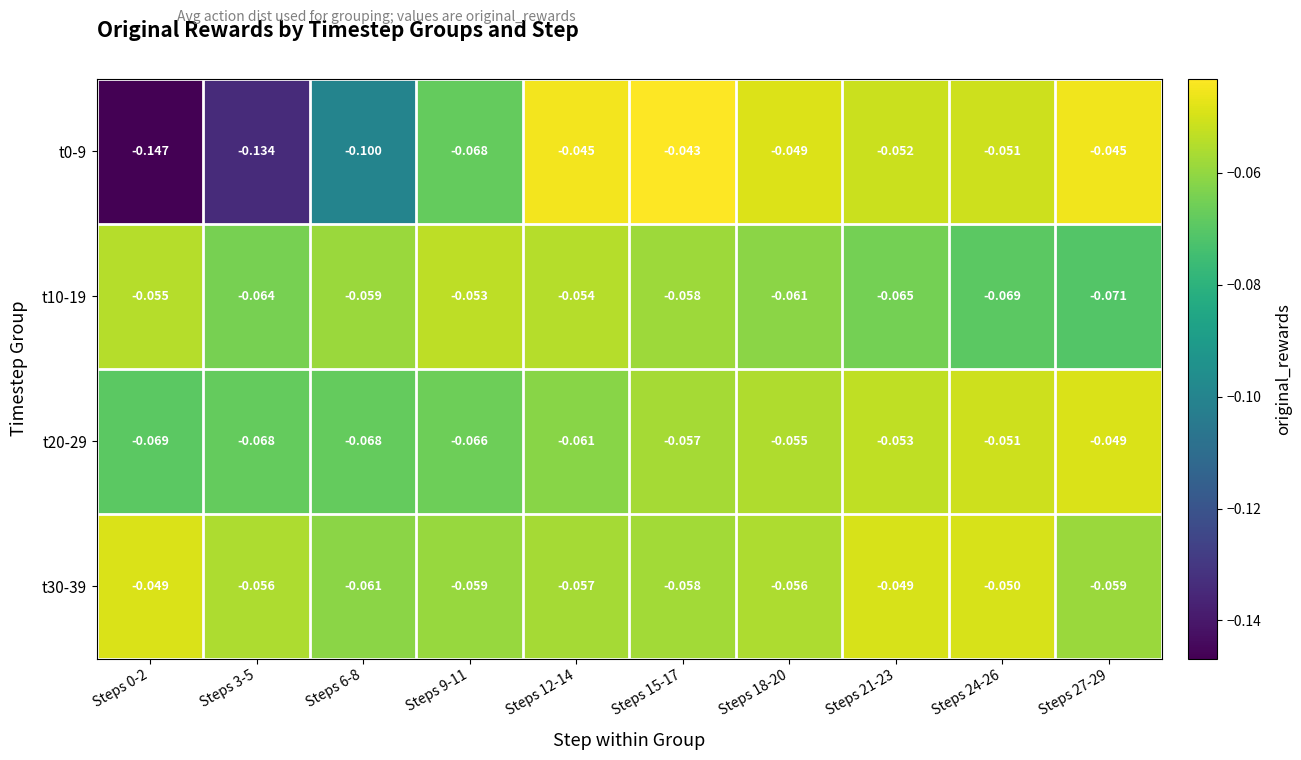

Is the value of t30-39 at Steps 0-2 greater than the value of t0-9 at Steps 21-23?

Yes